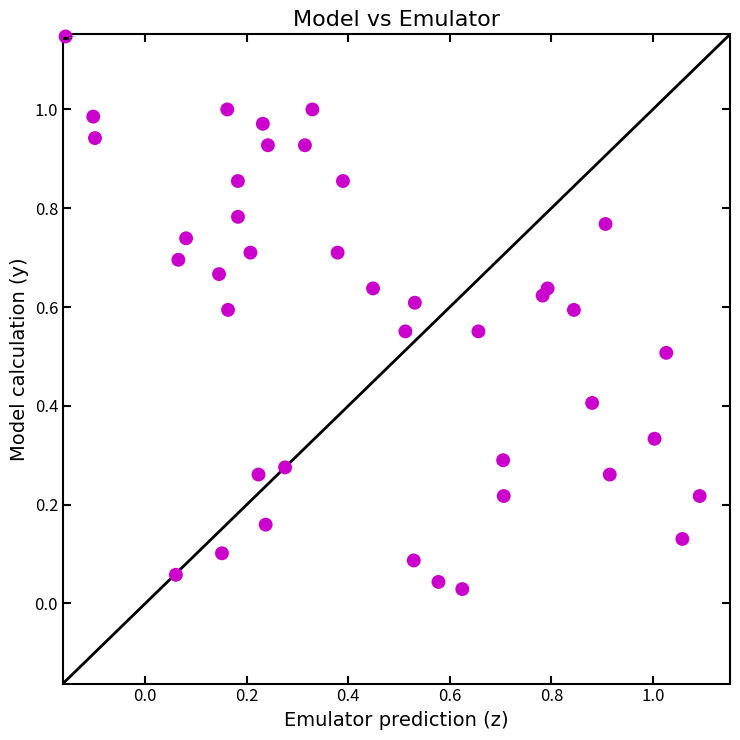

What is the range of X values (max minus min)?

1.2